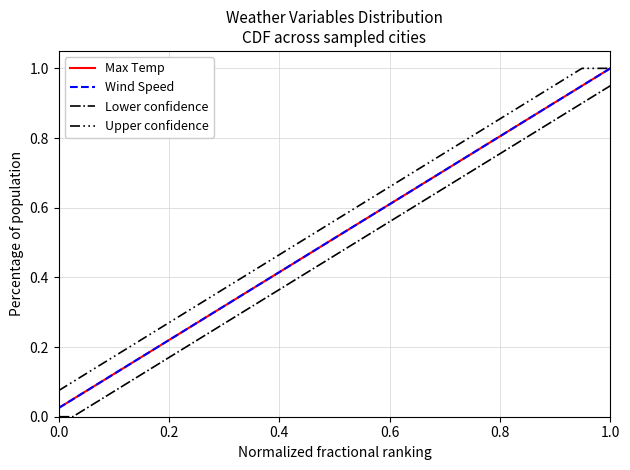

Does the chart display data point markers on the line(s)?

No